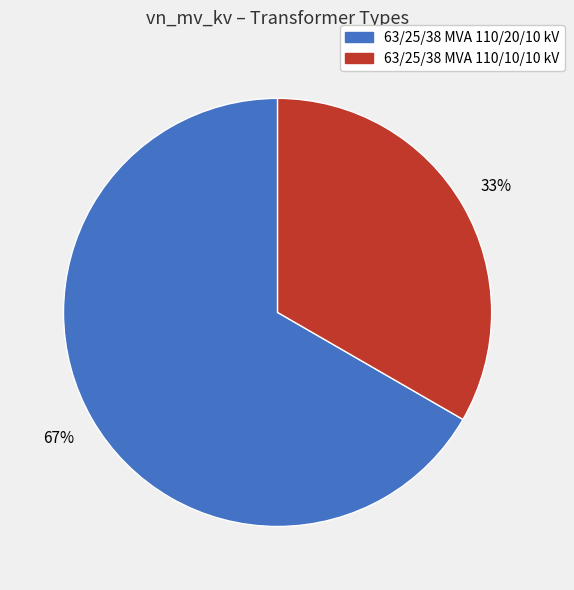

What is the largest slice in the pie chart?

63/25/38 MVA 110/20/10 kV